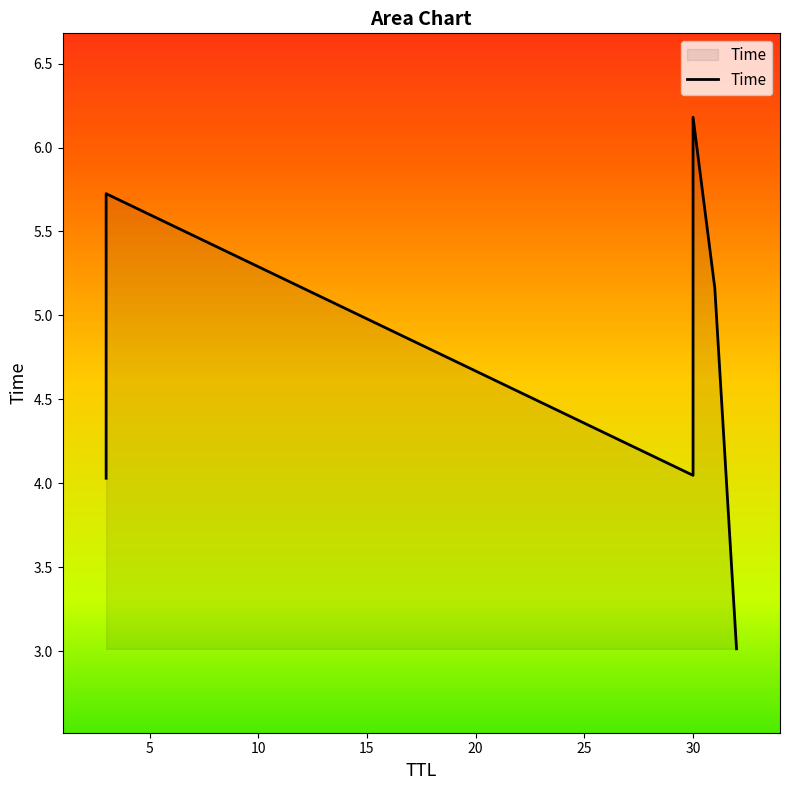

What is the difference between the maximum and second lowest values?

2.2